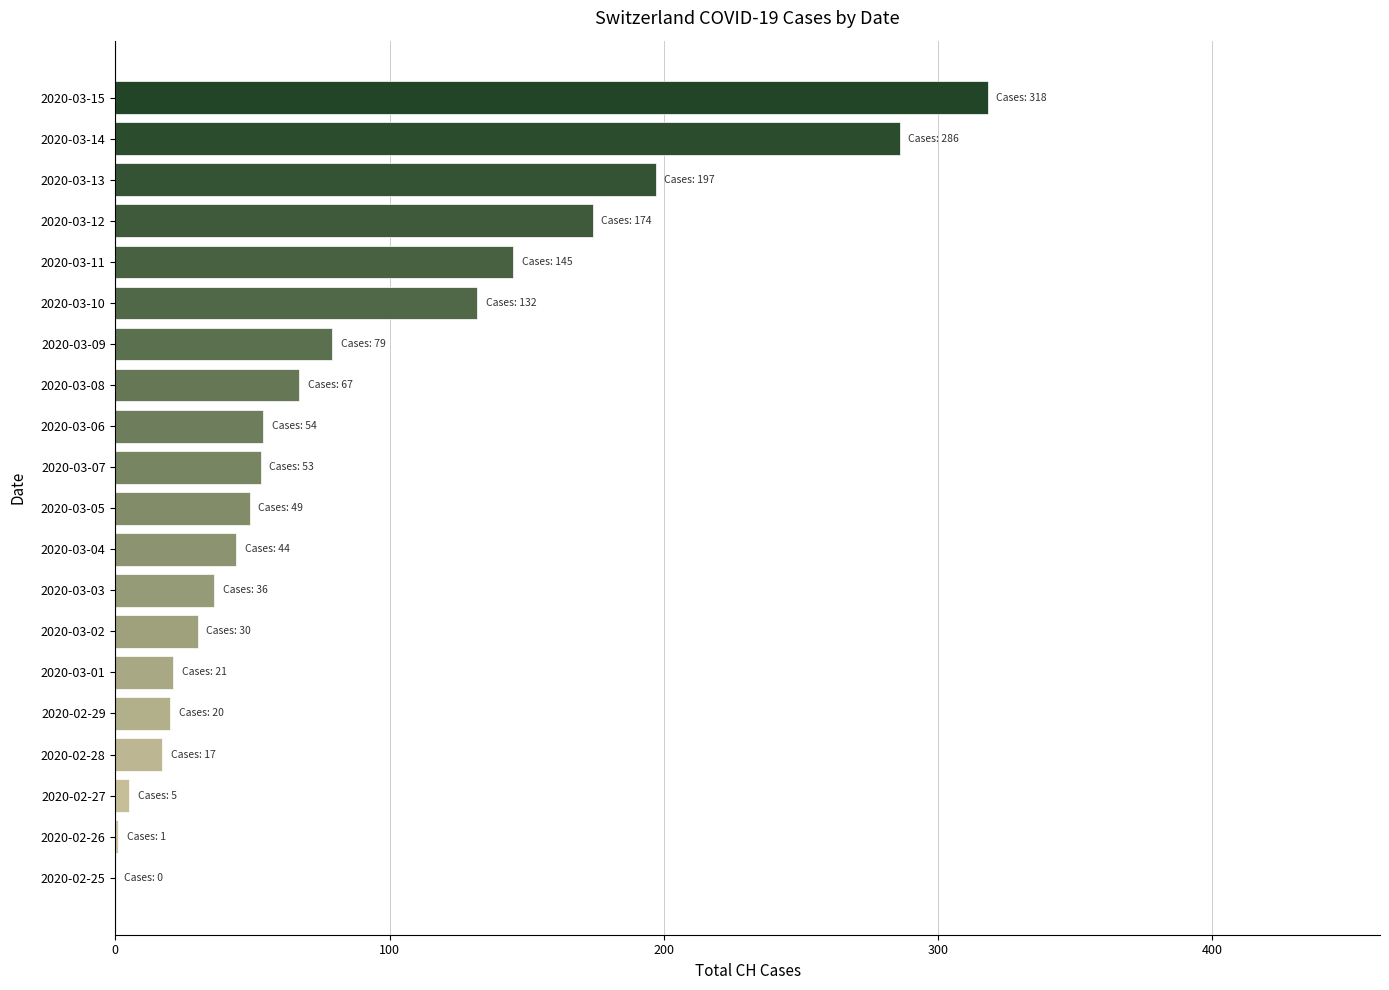

At which label is the value closest to 159?

2020-03-11